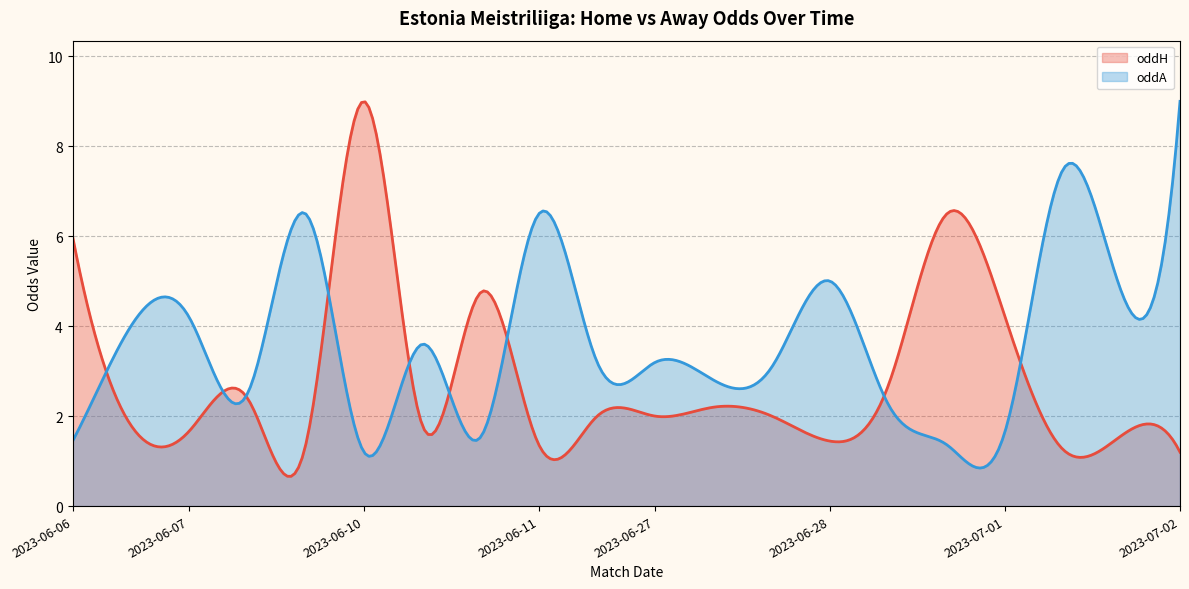

What is the difference between the oddA_op values at 2023-06-30 and 2023-06-06?

0.1